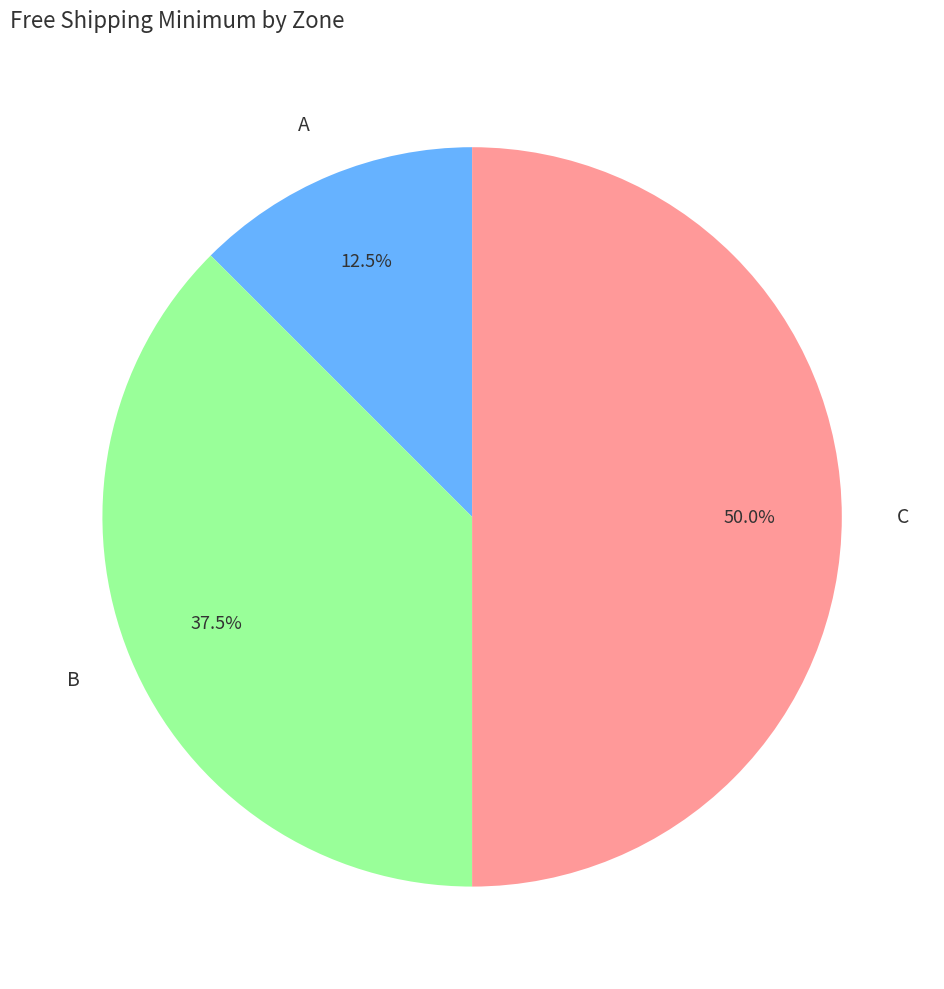

The C slice represents 41% of the pie. True or false?

False